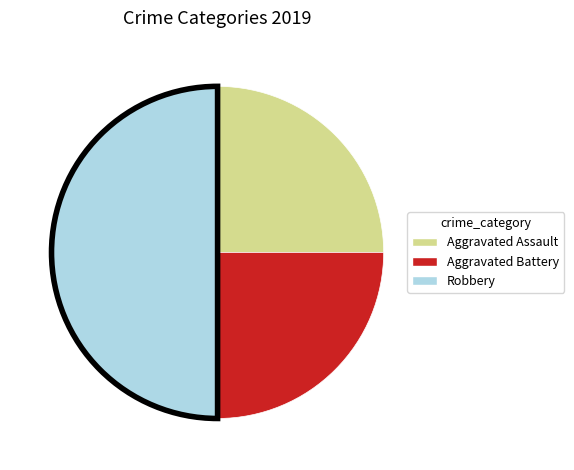

What is the ratio of the value at Aggravated Battery to the value at Aggravated Assault?

1.0